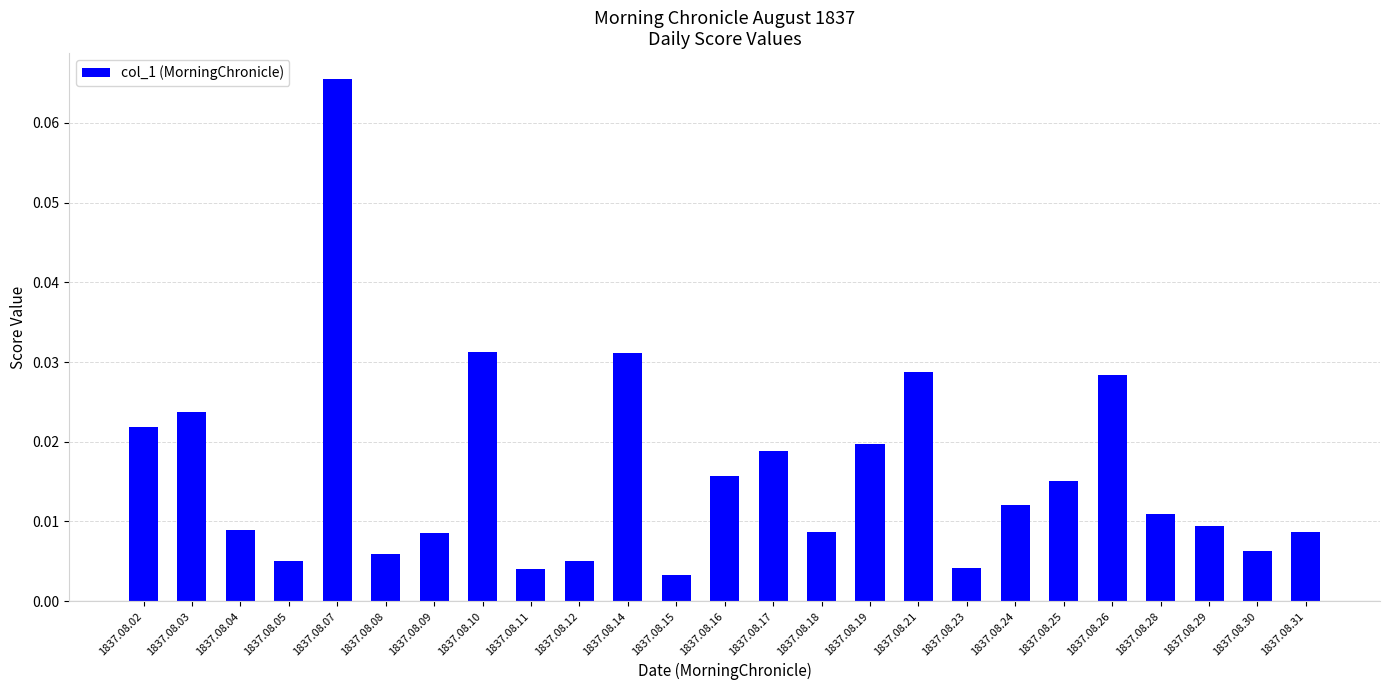

What is the sum of all values?

0.4